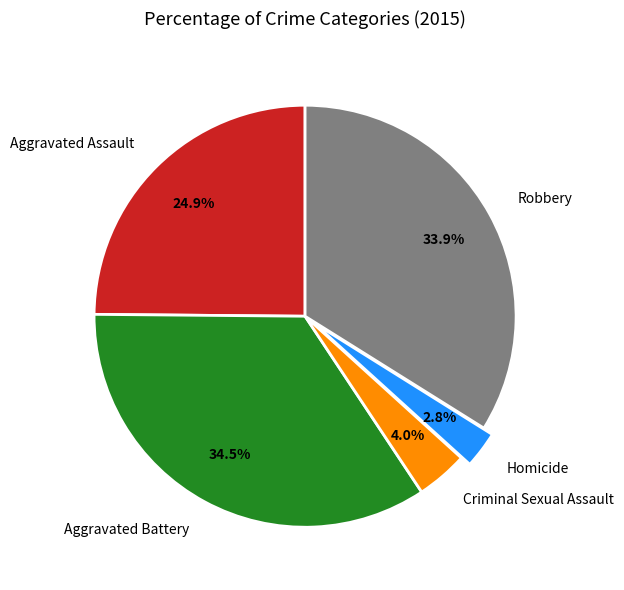

Is there a majority slice in this chart?

No